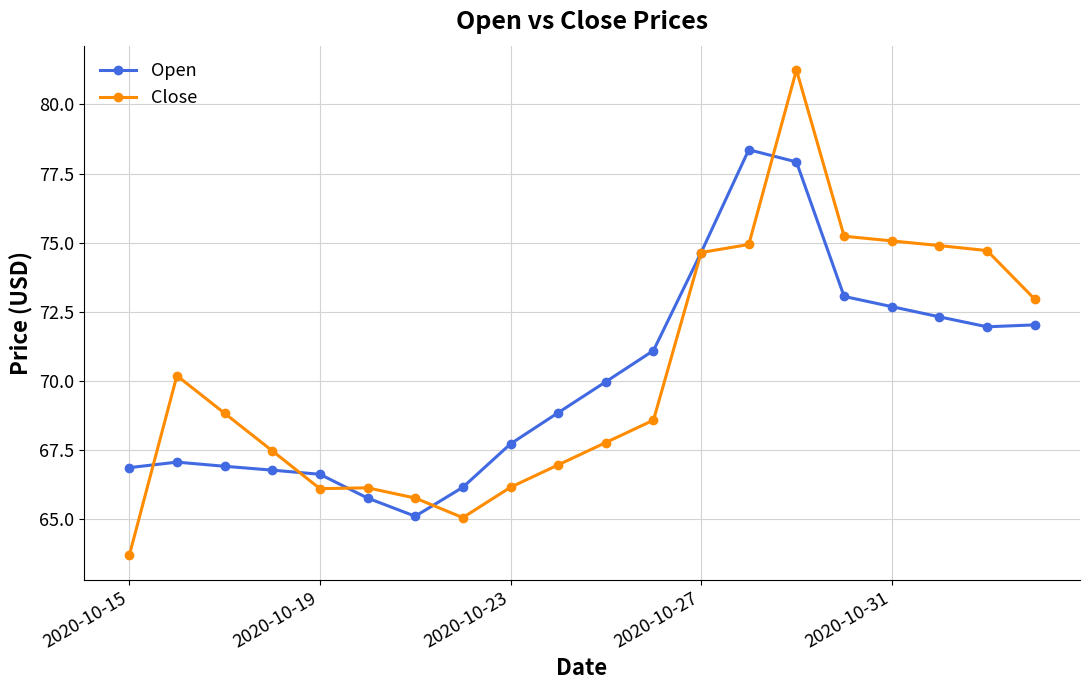

What is the value of the Open point at the 9th from the left?

67.7